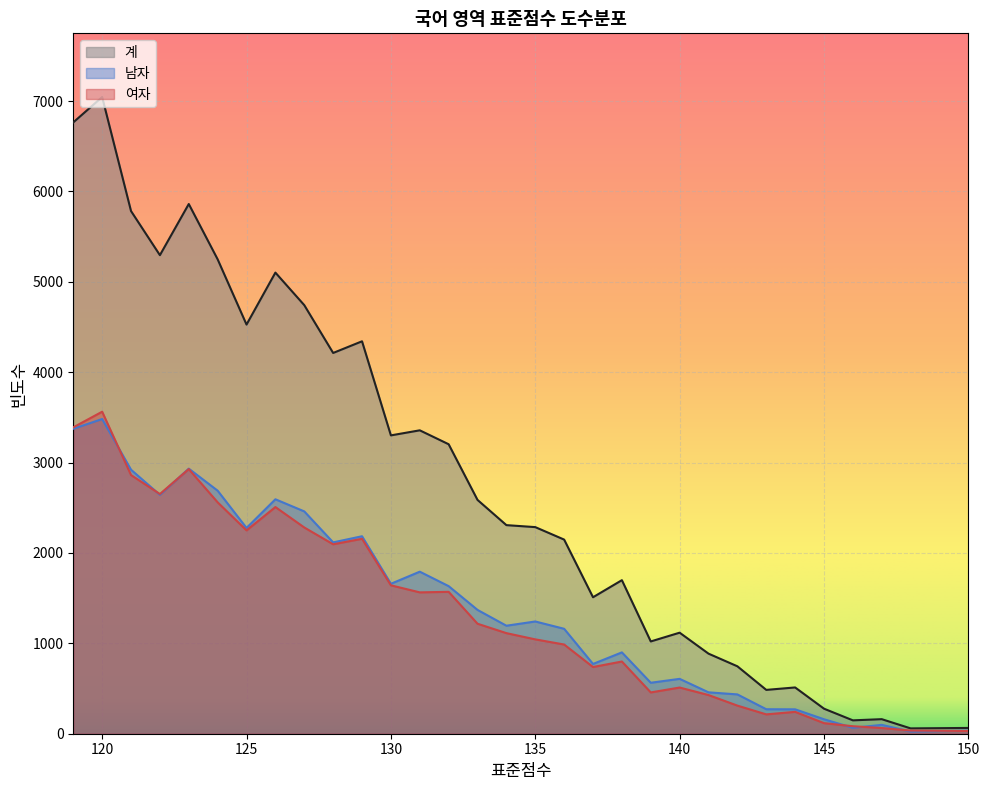

True or false: 여자 and 계 cross at least once.

False